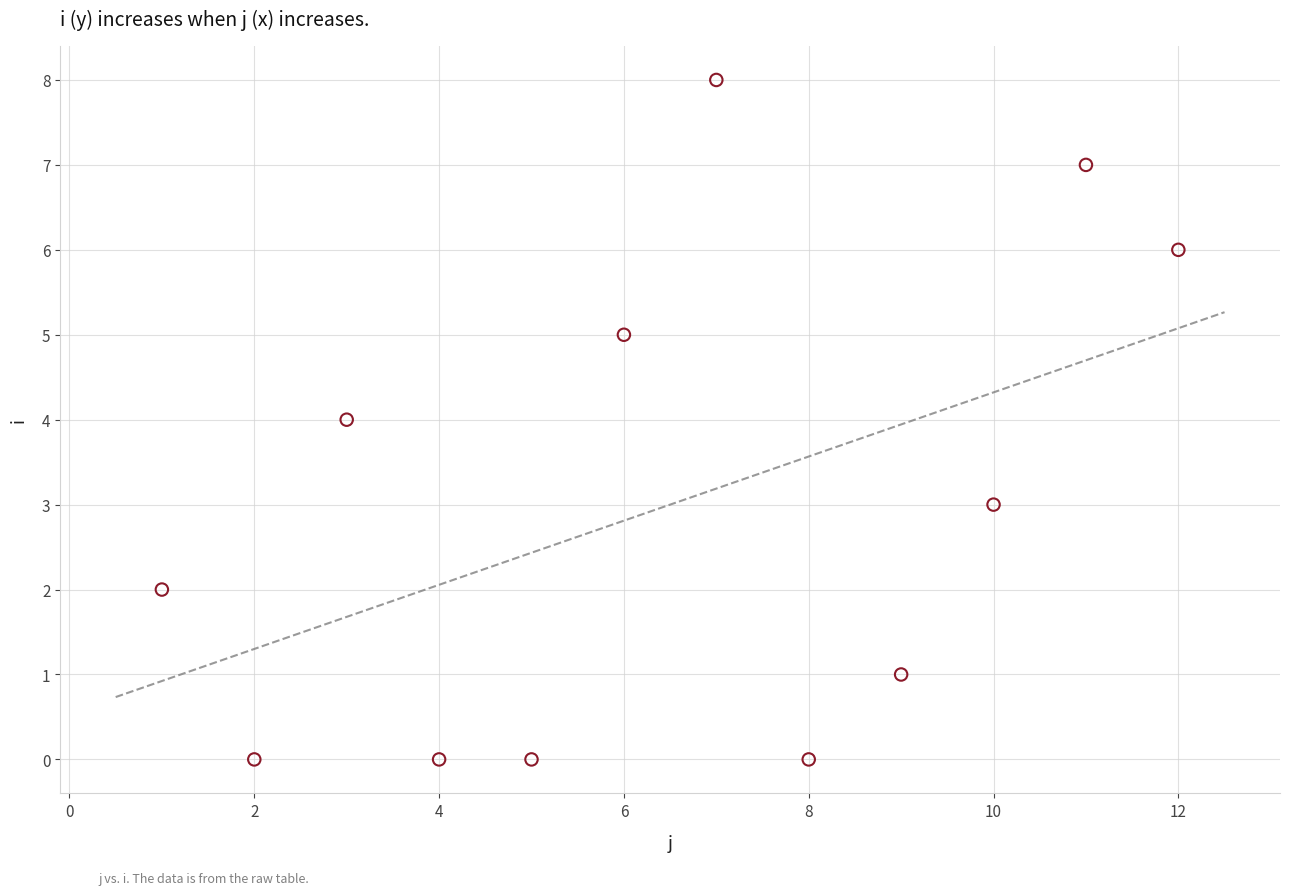

What is the range of Y values (max minus min)?

8